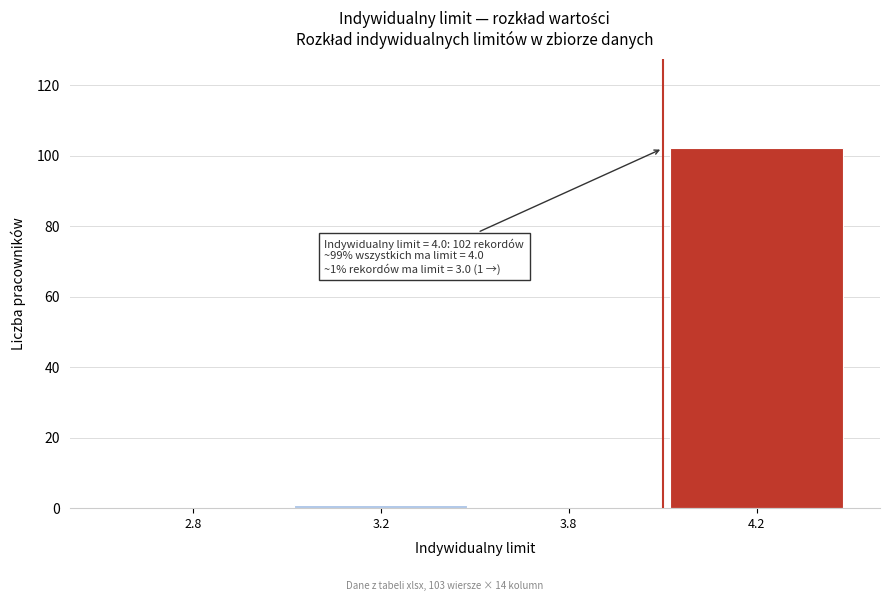

Reading right to left, what are all the values shown in this chart?

4.2=102	3.8=0	3.2=1	2.8=0